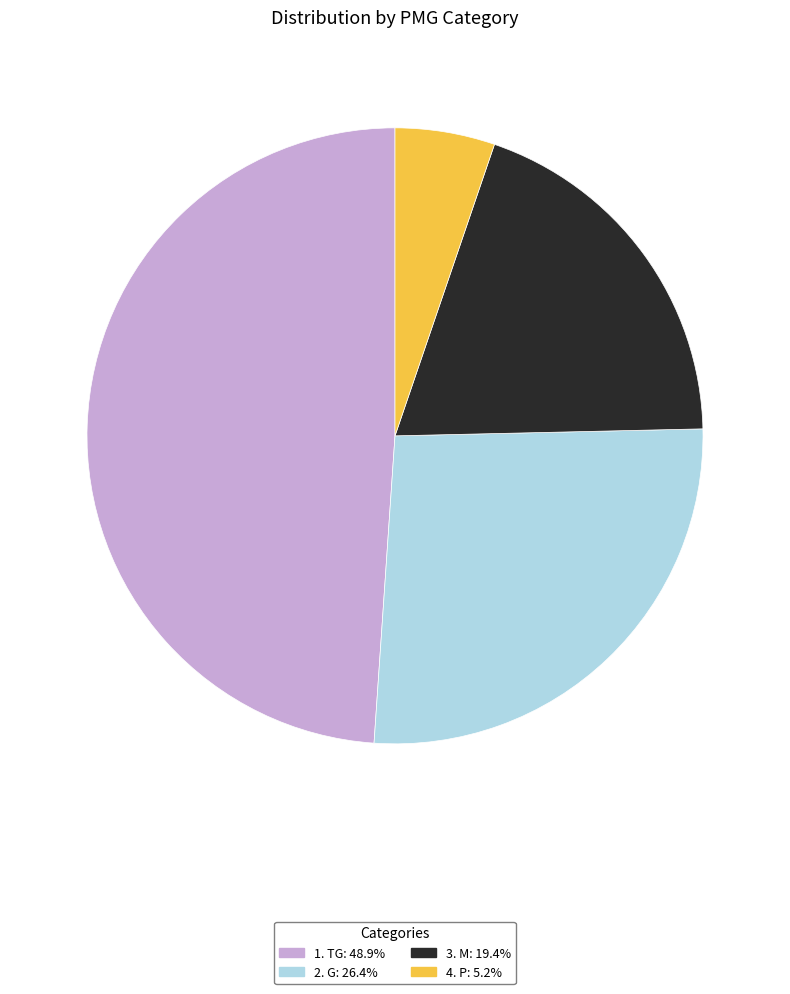

The 3. M slice represents 19% of the pie. True or false?

True